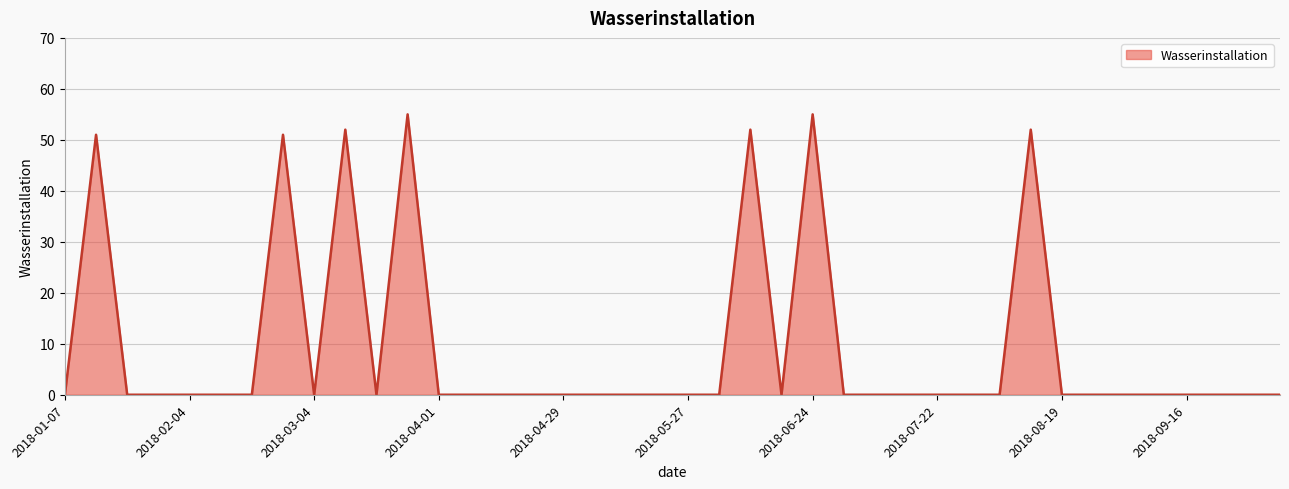

What is the greatest value displayed?

55